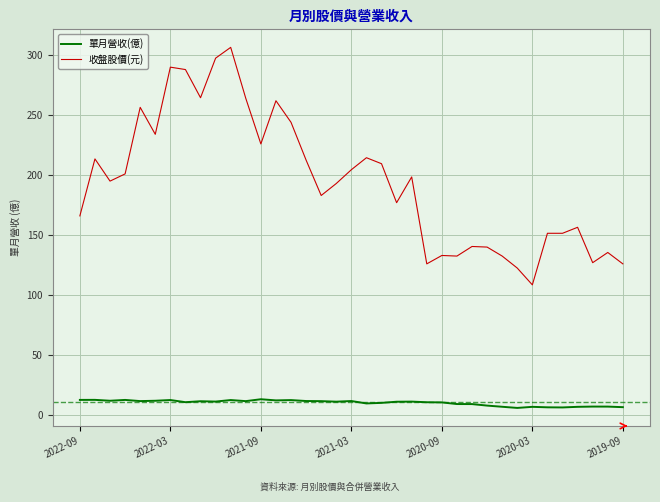

How many values in the 單月營收(億) series are below 11?

17